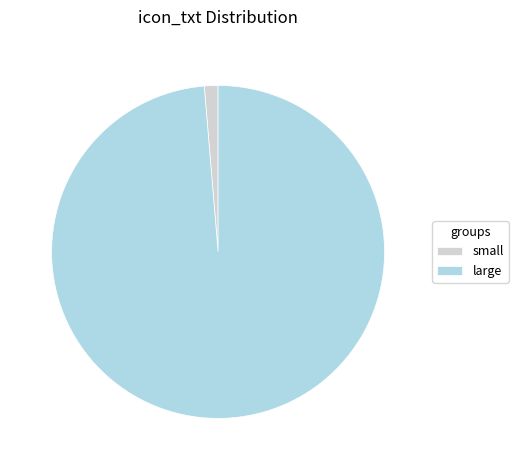

Which slice is the largest?

large